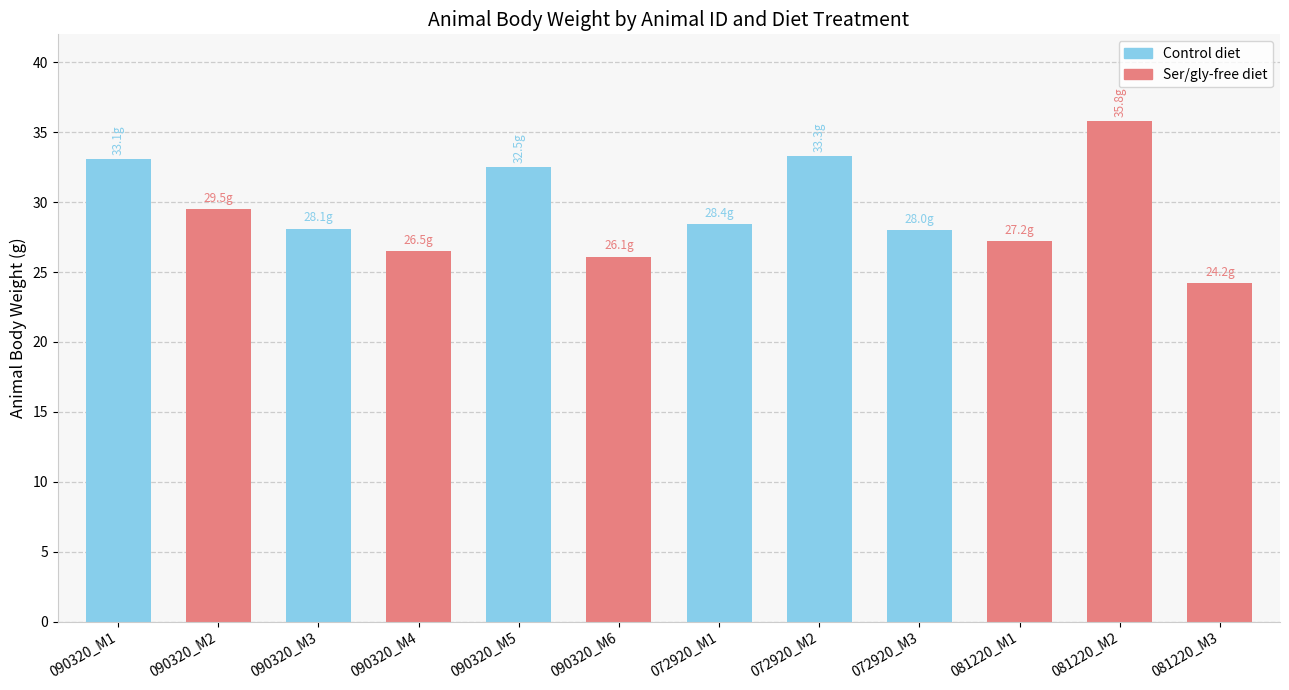

The value of Control diet at 072920_M1 is 8.2. True or false?

False